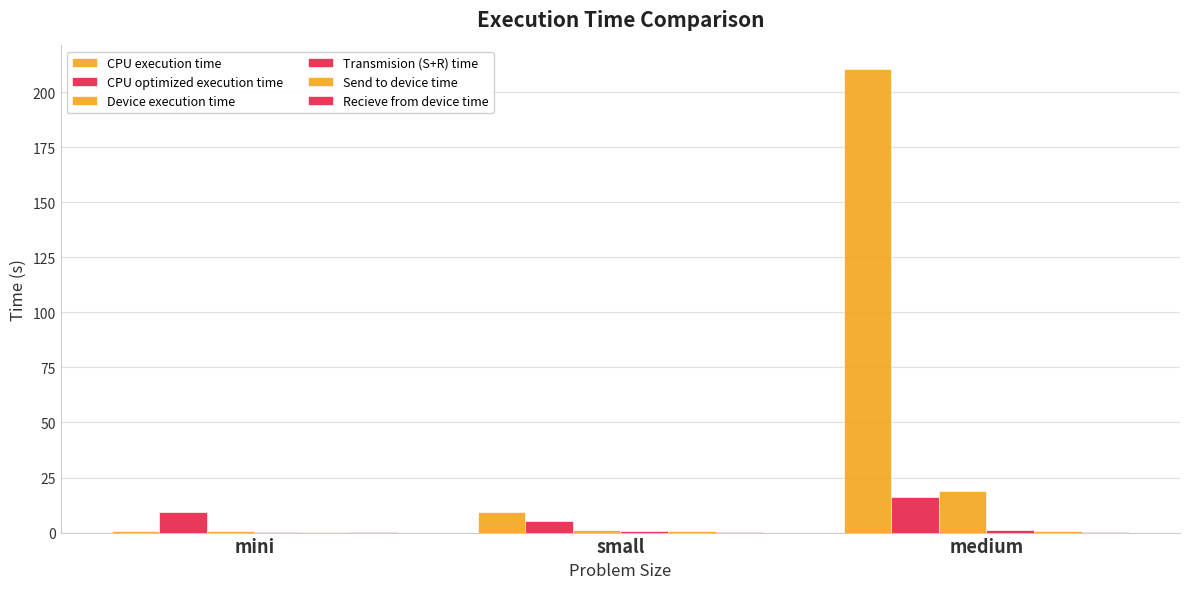

At how many categories does at least one series exceed 131?

1